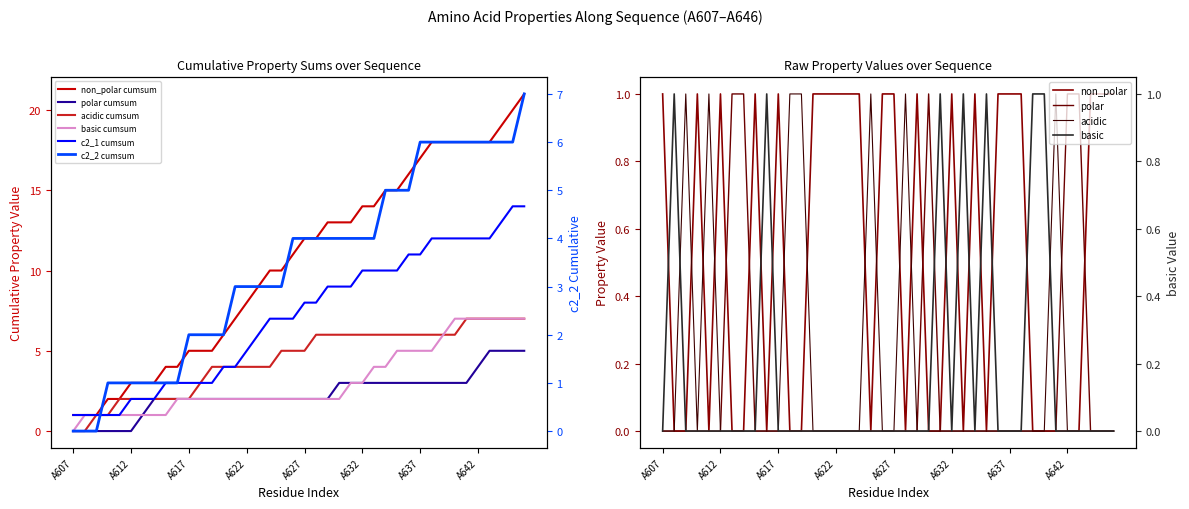

What are all the series names shown in the legend?

non_polar, polar, acidic, basic